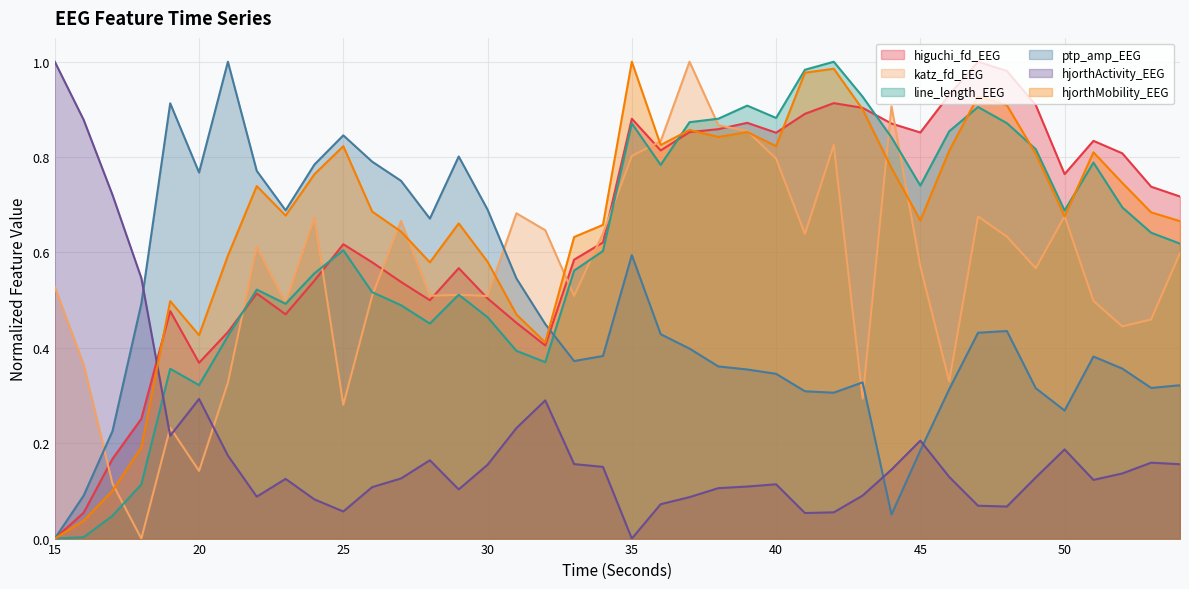

Which has a higher value, 29 or 39?

39